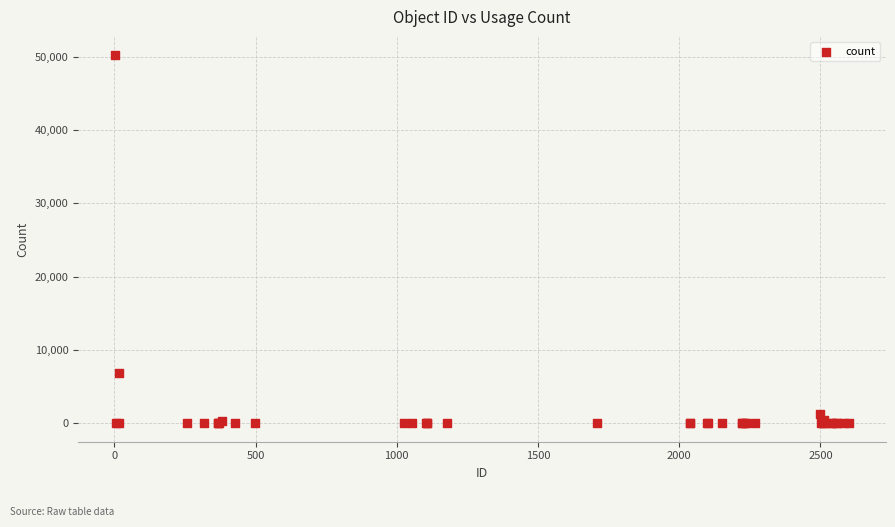

What Y value in the scatter plot is closest to 25094?

6906